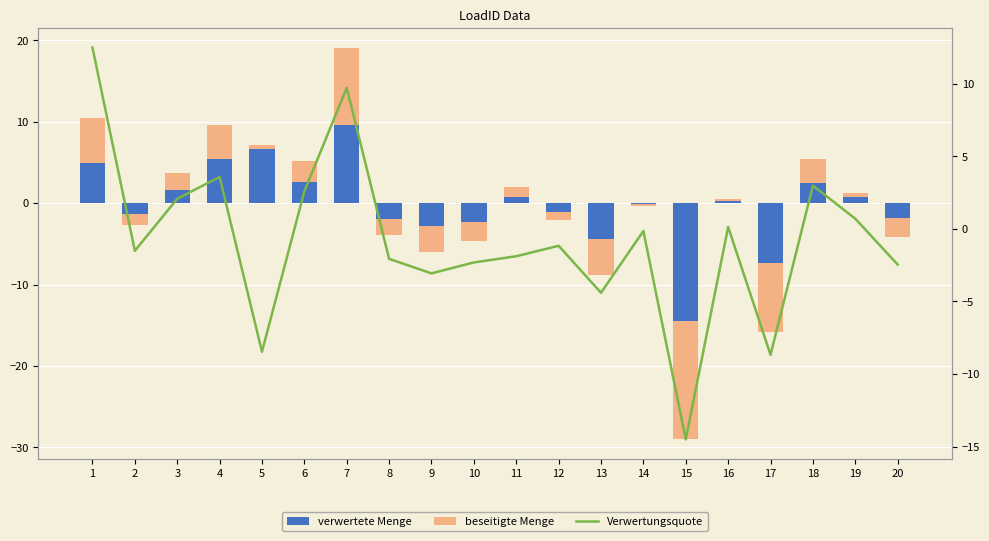

What is the greatest value displayed?

12.5